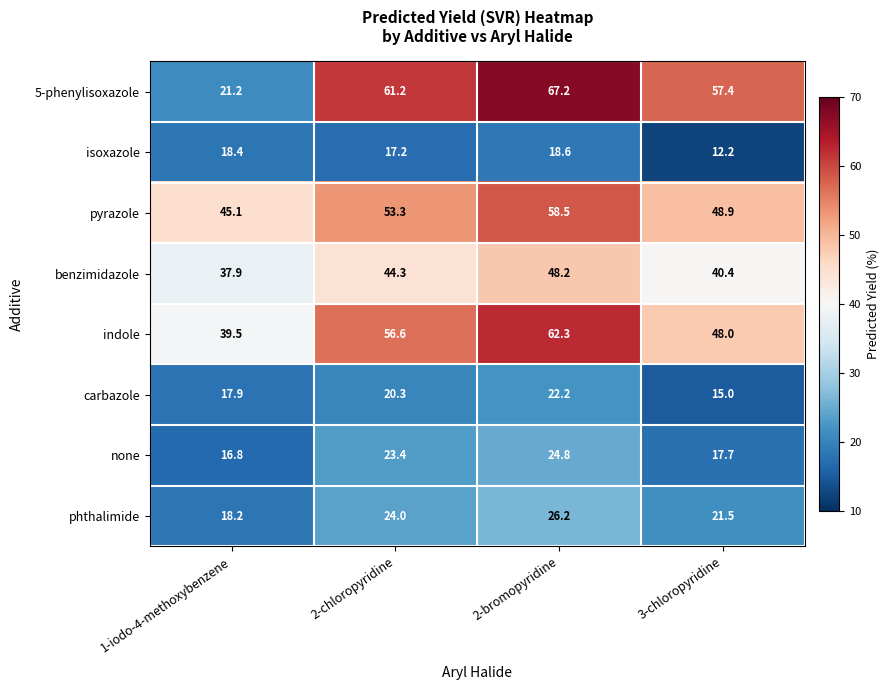

Is the value of phthalimide at 2-bromopyridine greater than the value of none at 1-iodo-4-methoxybenzene?

Yes